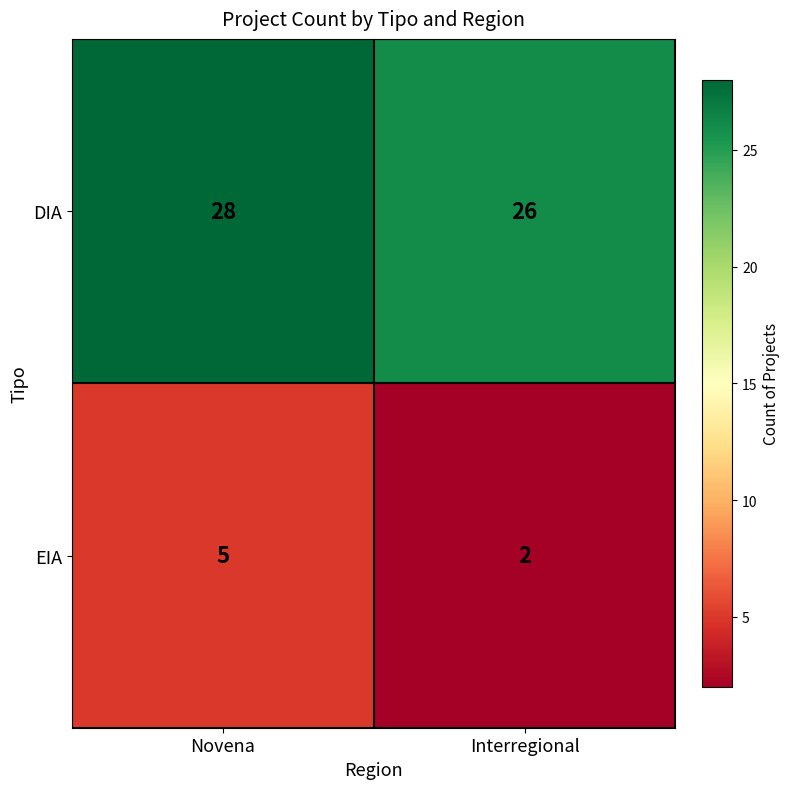

What value does the EIA series have at Novena?

5